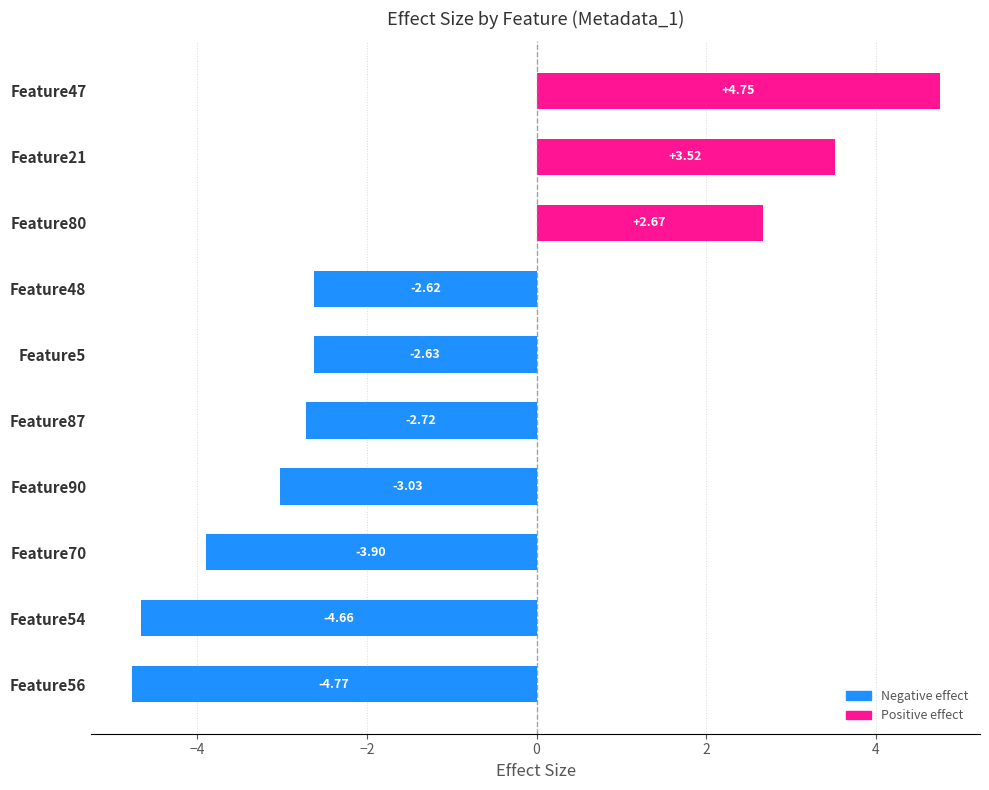

Rank the categories by value from lowest to highest.

Feature56, Feature54, Feature70, Feature90, Feature87, Feature5, Feature48, Feature80, Feature21, Feature47